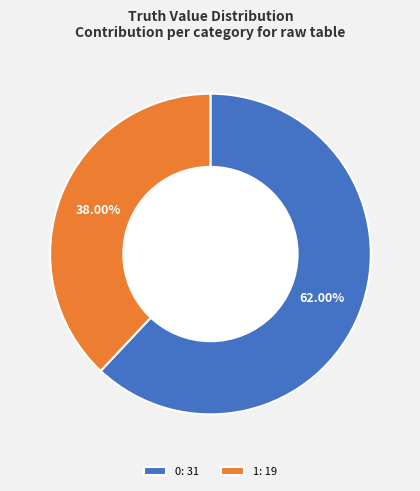

The 1 slice represents 31% of the pie. True or false?

False